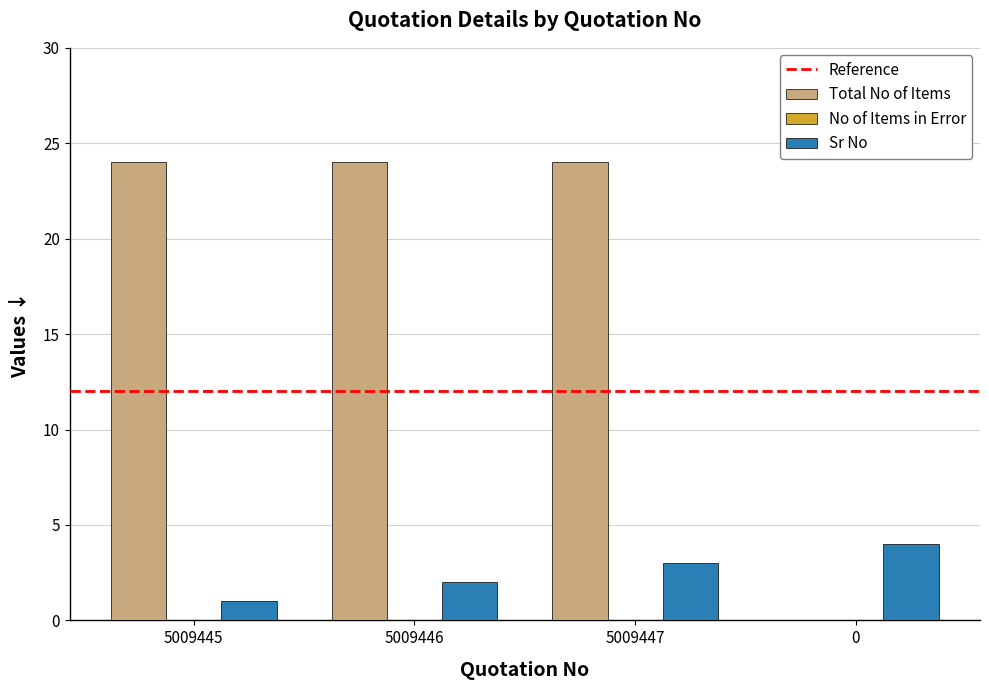

True or false: Sr No has a value of 4 at 0.

True